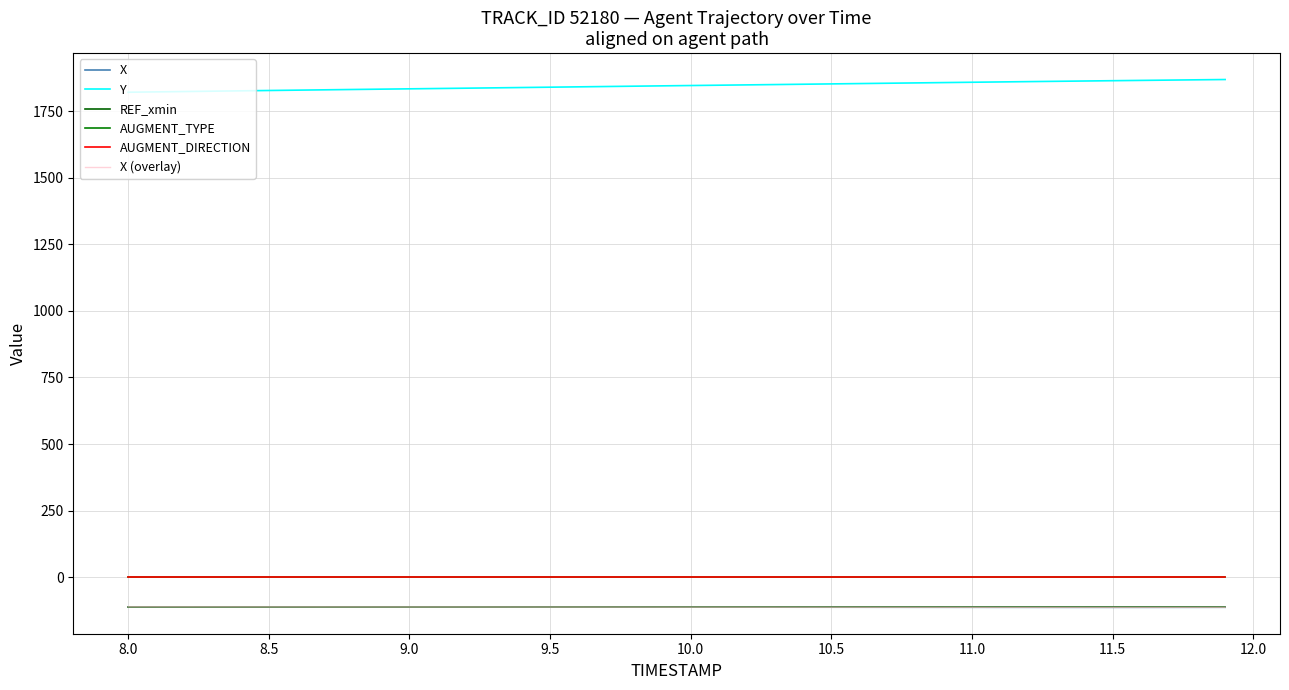

Which series has the largest total across all categories?

Y